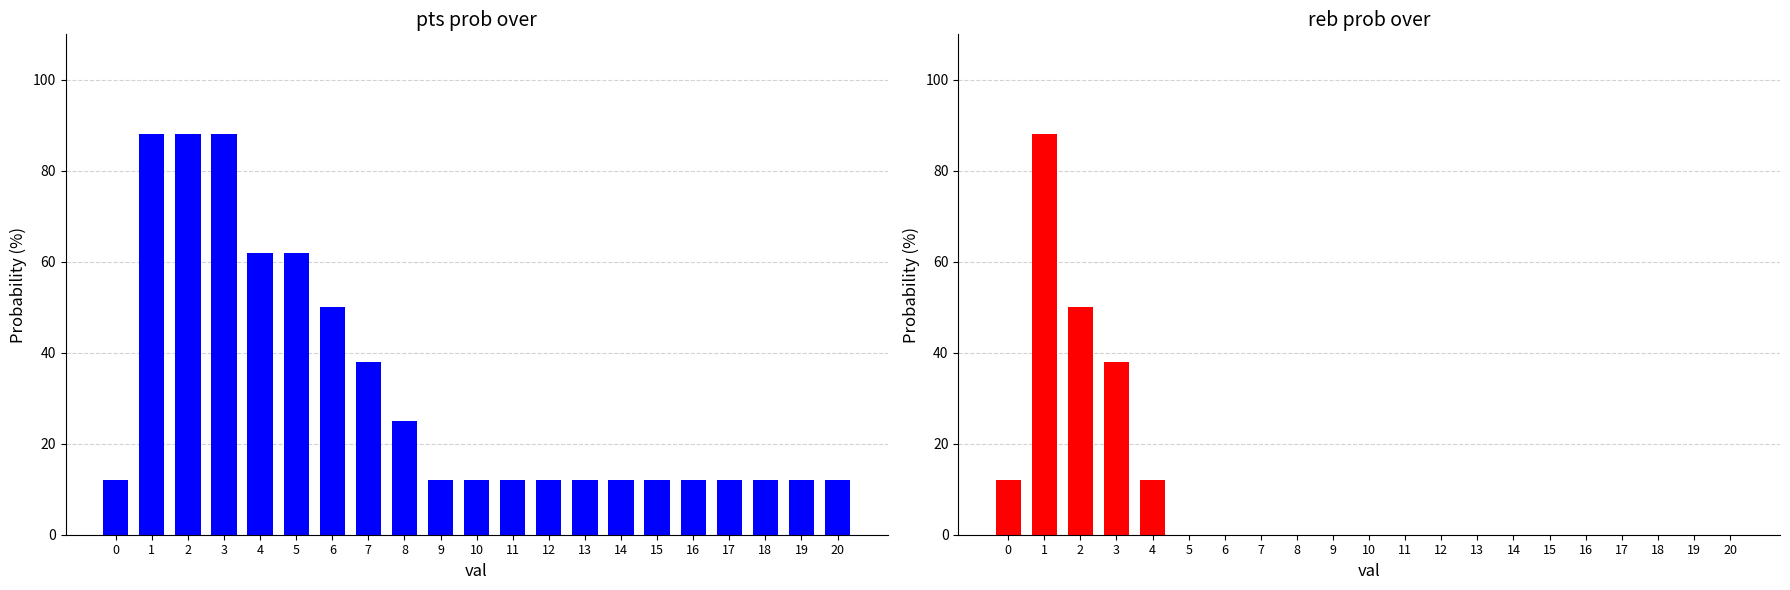

What is the value of the pts prob over bar at the 9th from the left?

25